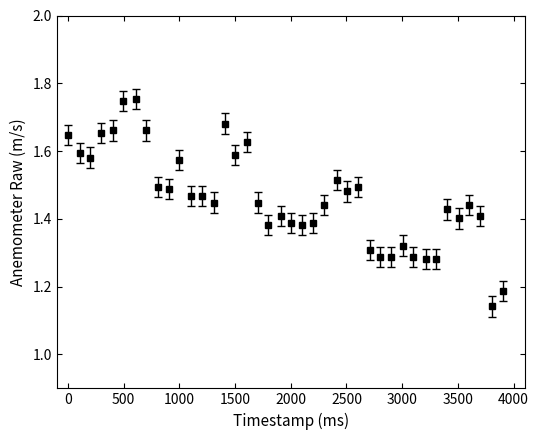

How many values are between 1 and 2?

40